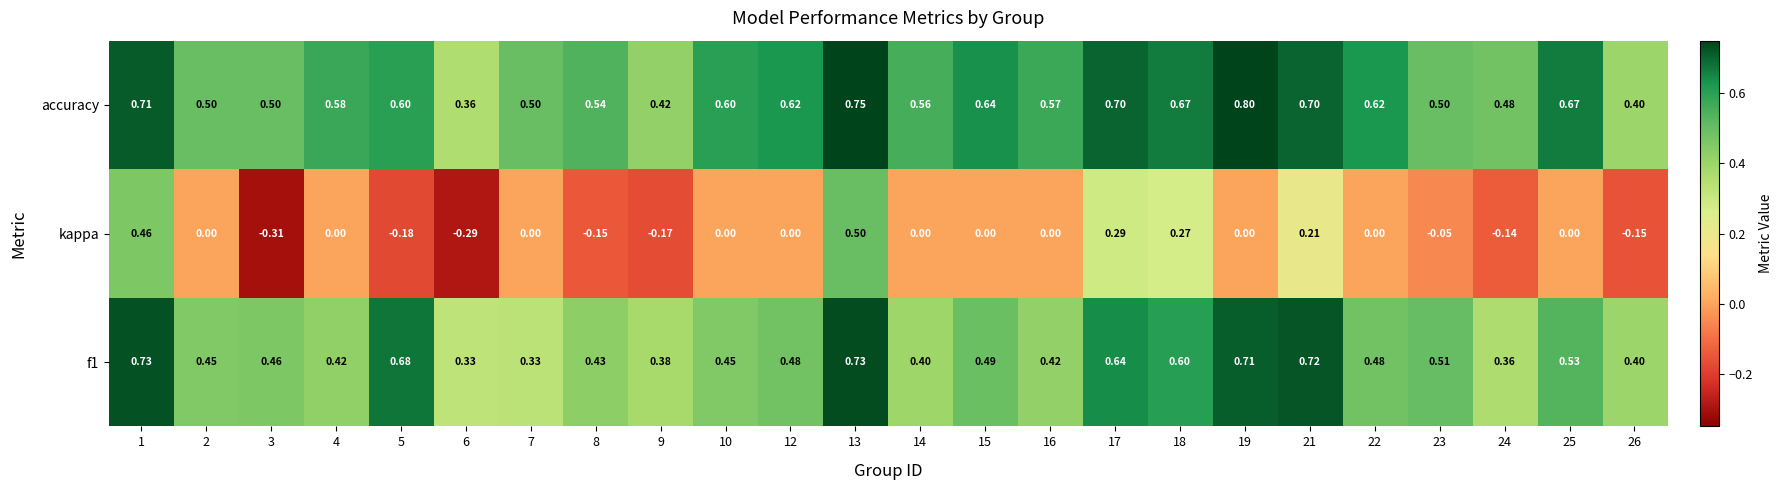

Which series has the largest total across all categories?

accuracy